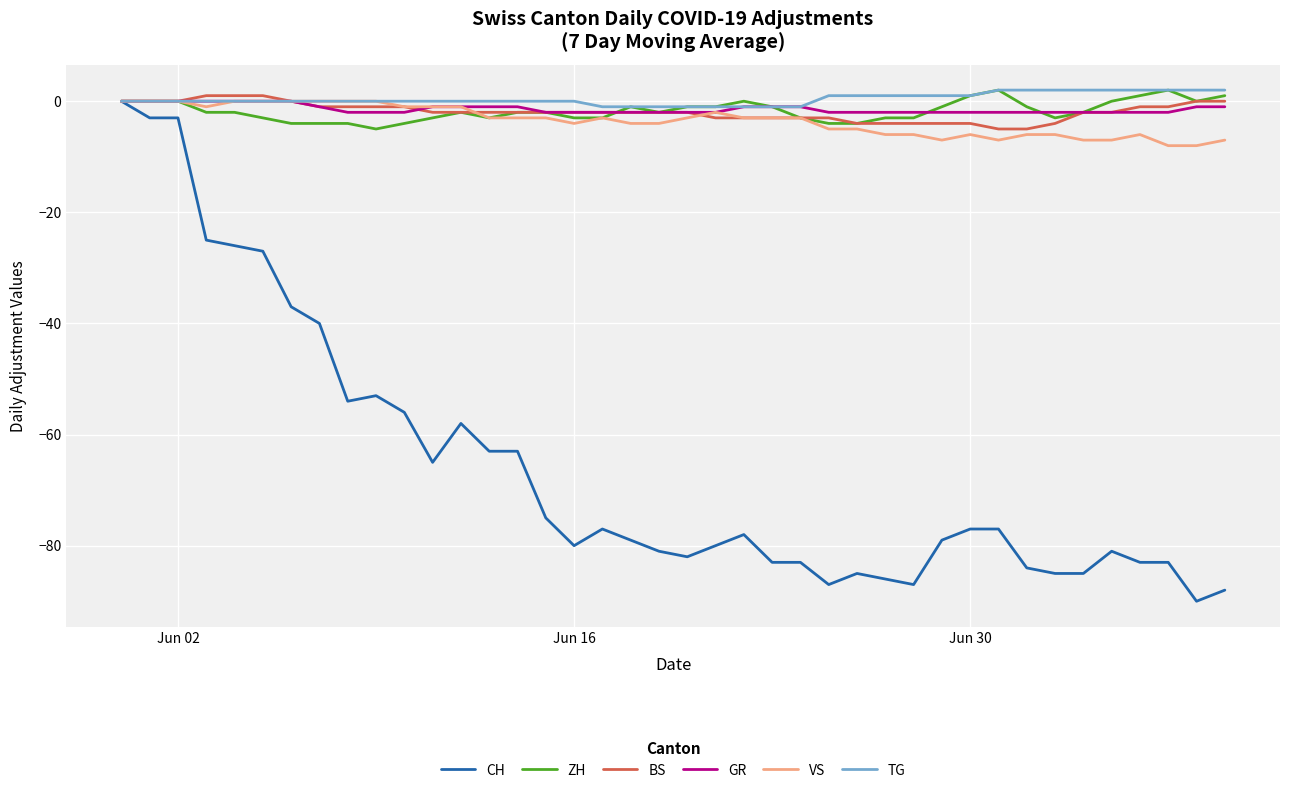

How many lines are shown in the chart?

6